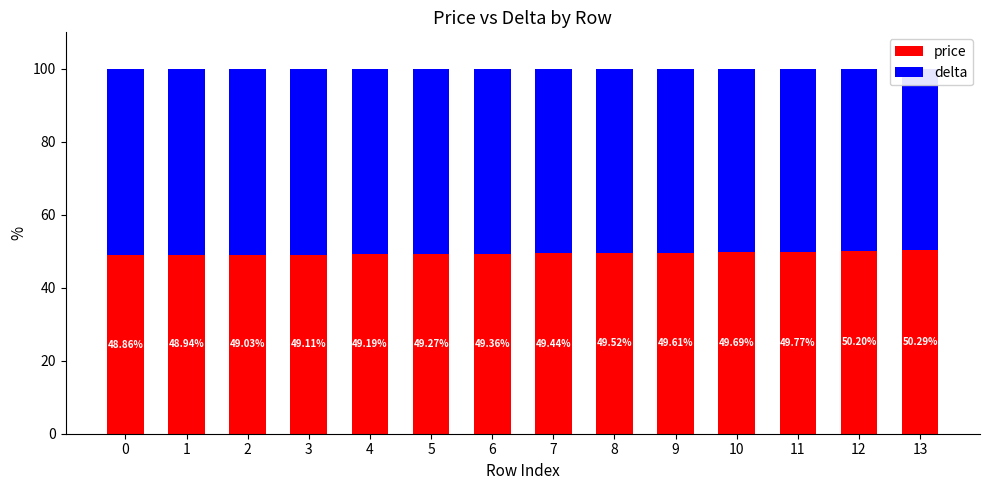

Is the value of price at 11 greater than the value of delta at 5?

No